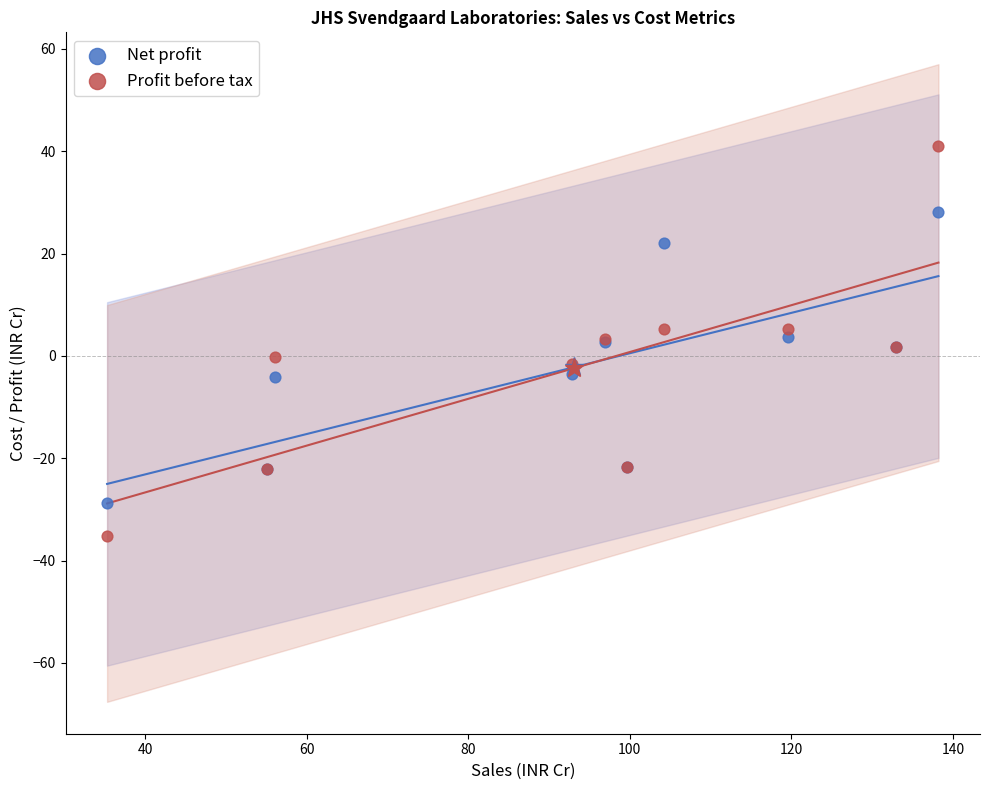

Which series reaches the minimum Y coordinate?

Profit before tax